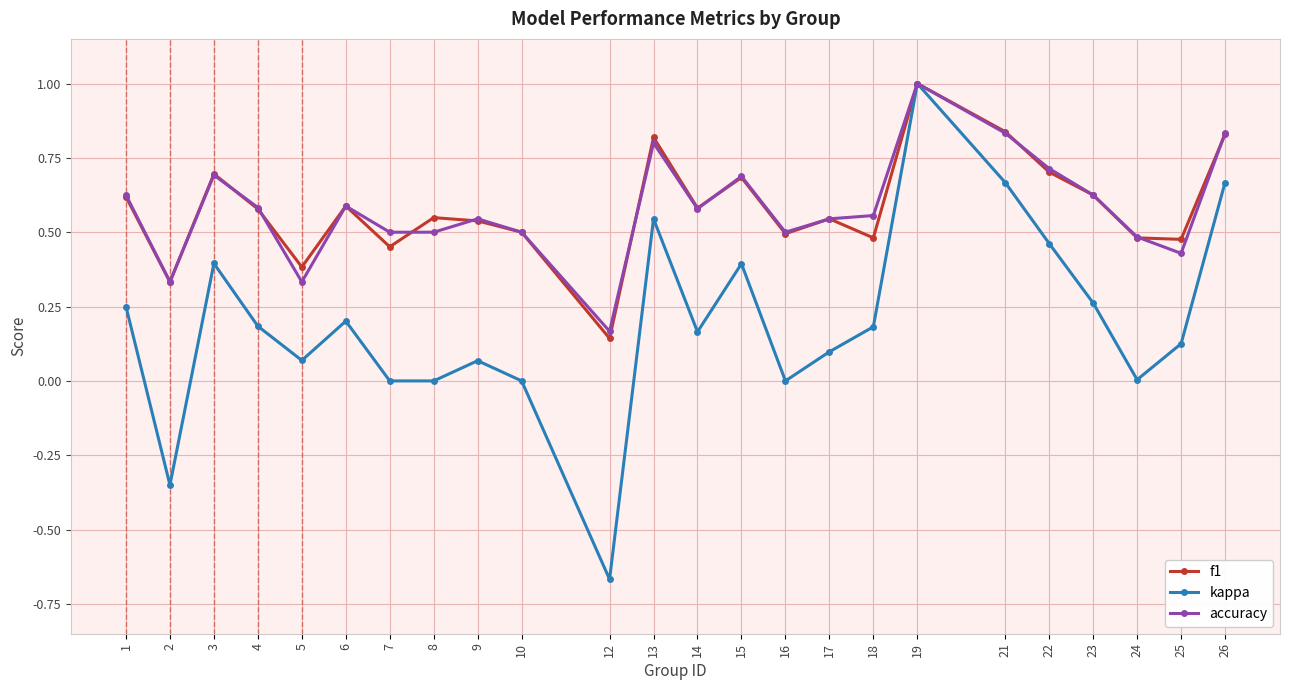

Between 15 and 22, which series saw the biggest shift?

kappa